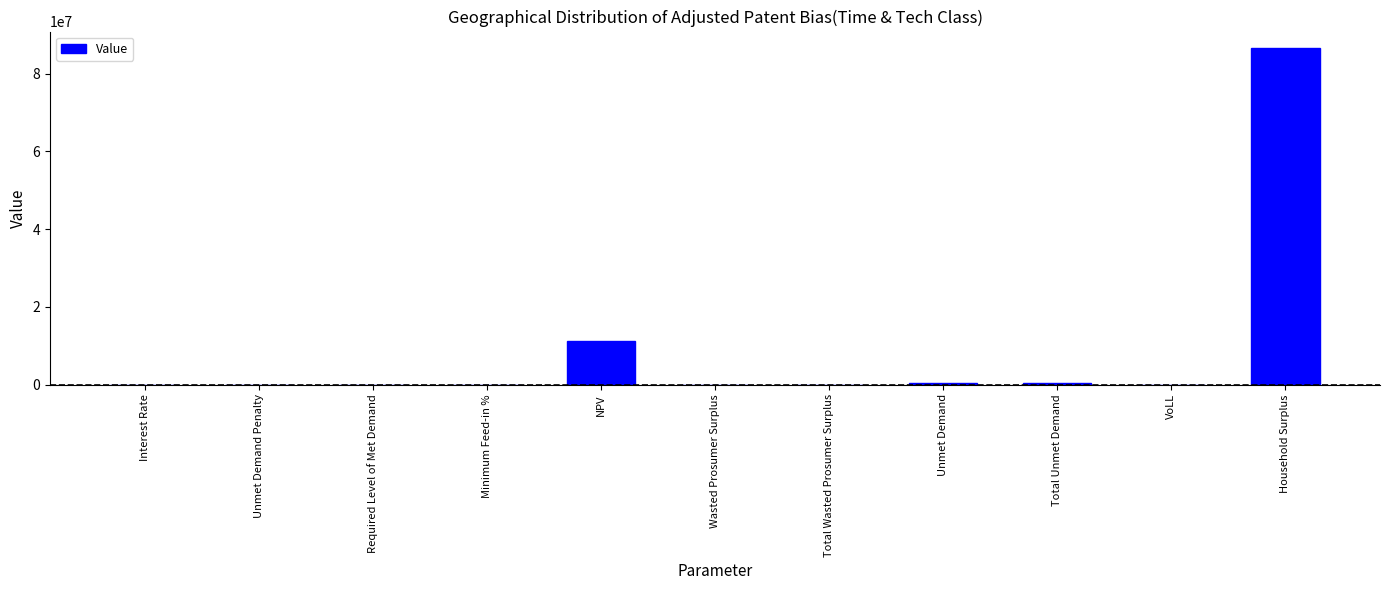

At which label is the value closest to 43260909?

NPV